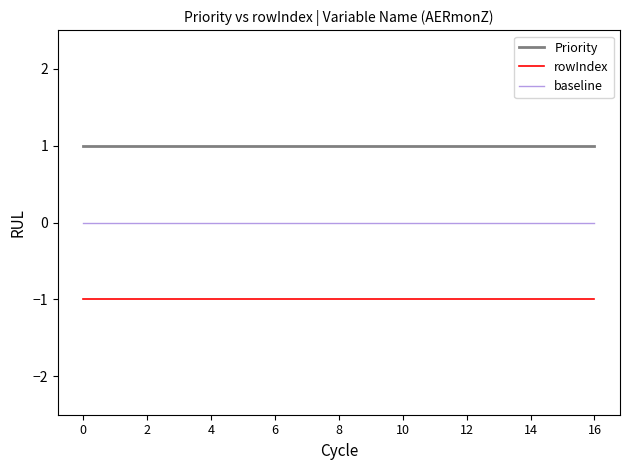

Which series has the largest total across all categories?

Priority